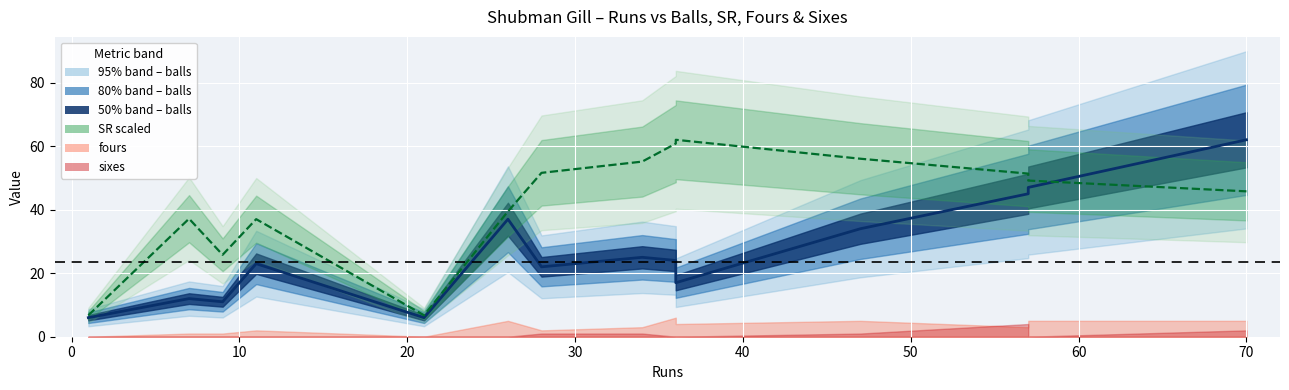

Reading right to left, what are all the values shown in this chart?

balls: 62.0	47.0	45.0	34.0	17.0	24.0	25.0	22.0	37.0	6.0	23.0	11.0	12.0	6.0
sr (scaled): 45.8	49.2	51.3	56.0	62.0	60.8	55.1	51.6	39.4	6.8	37.0	25.8	37.2	6.8